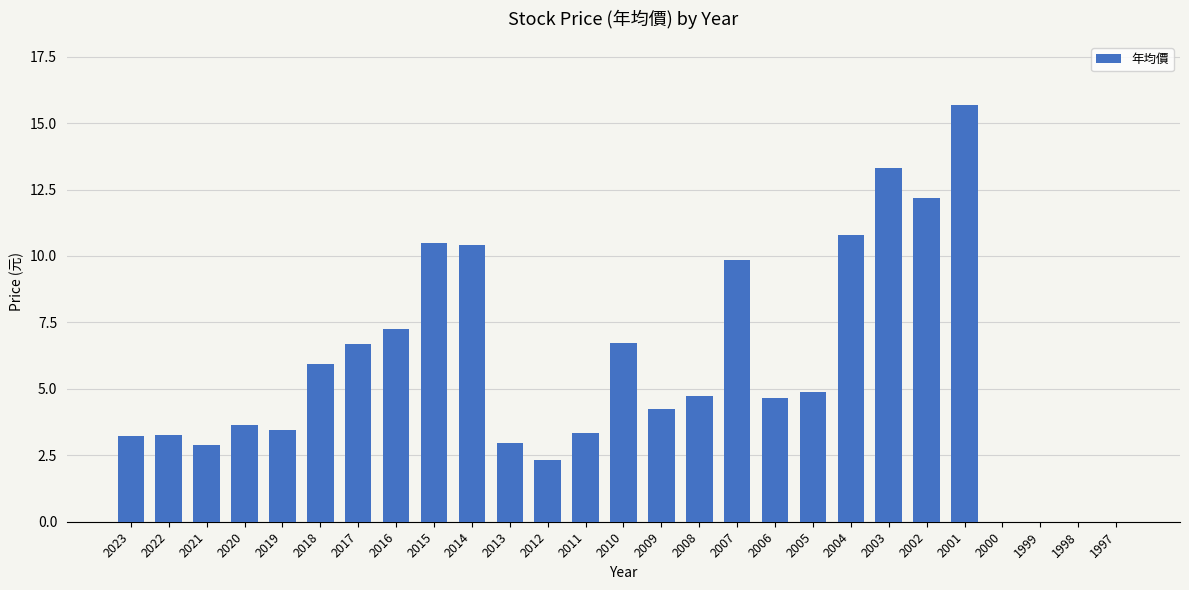

At which label does the data first exceed 4?

2018